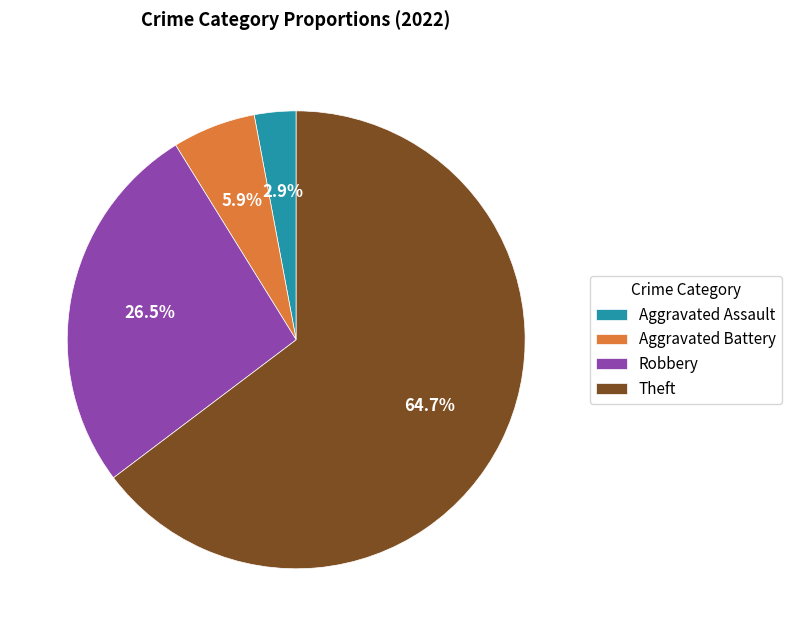

Which category has the biggest portion of the pie?

Theft